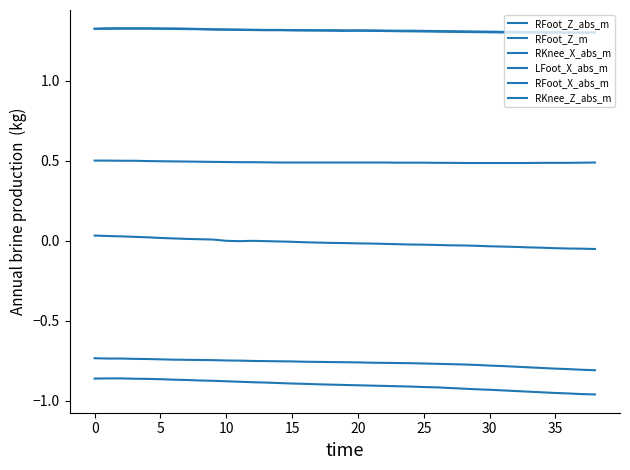

How many lines are shown in the chart?

6